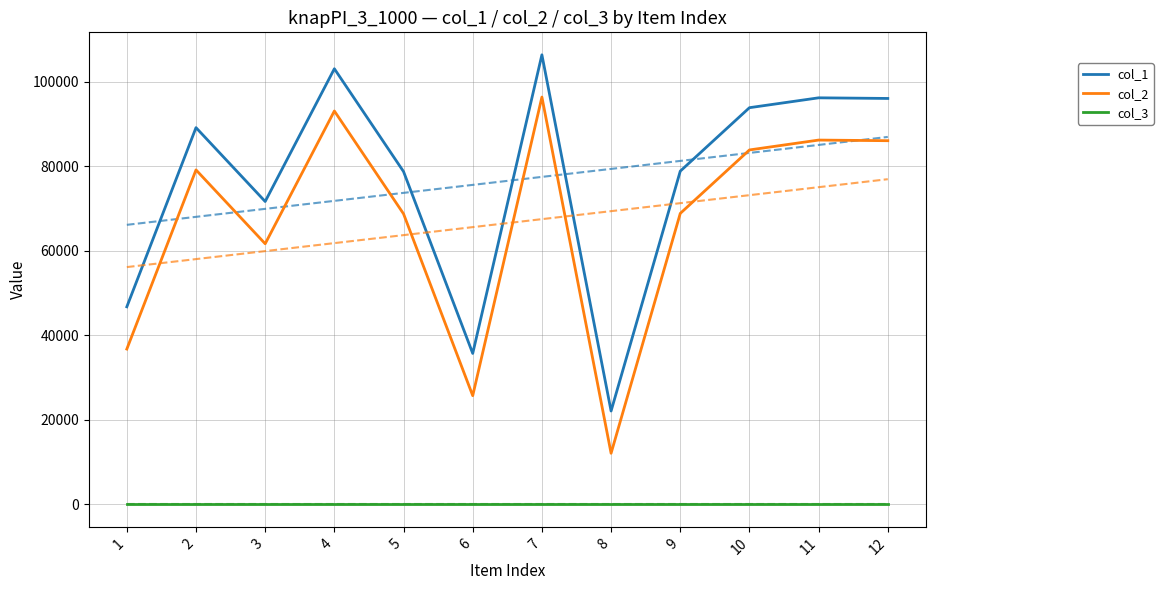

How many interior local valleys does the col_2 series have?

3